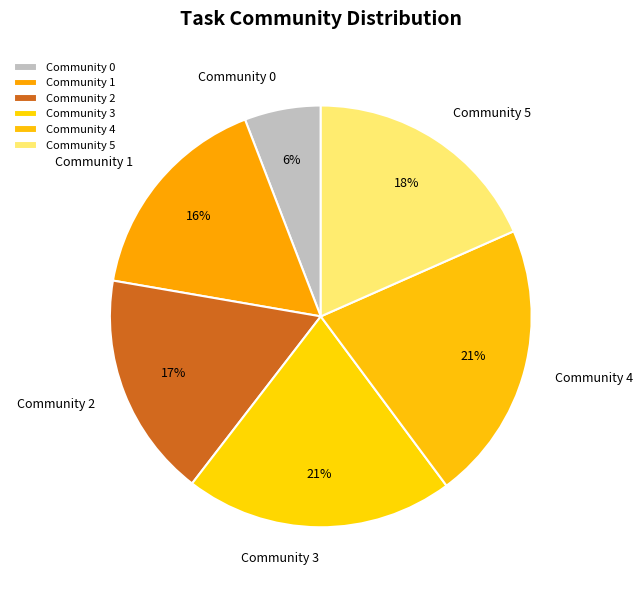

To the nearest percent, what portion does Community 3 represent?

21%